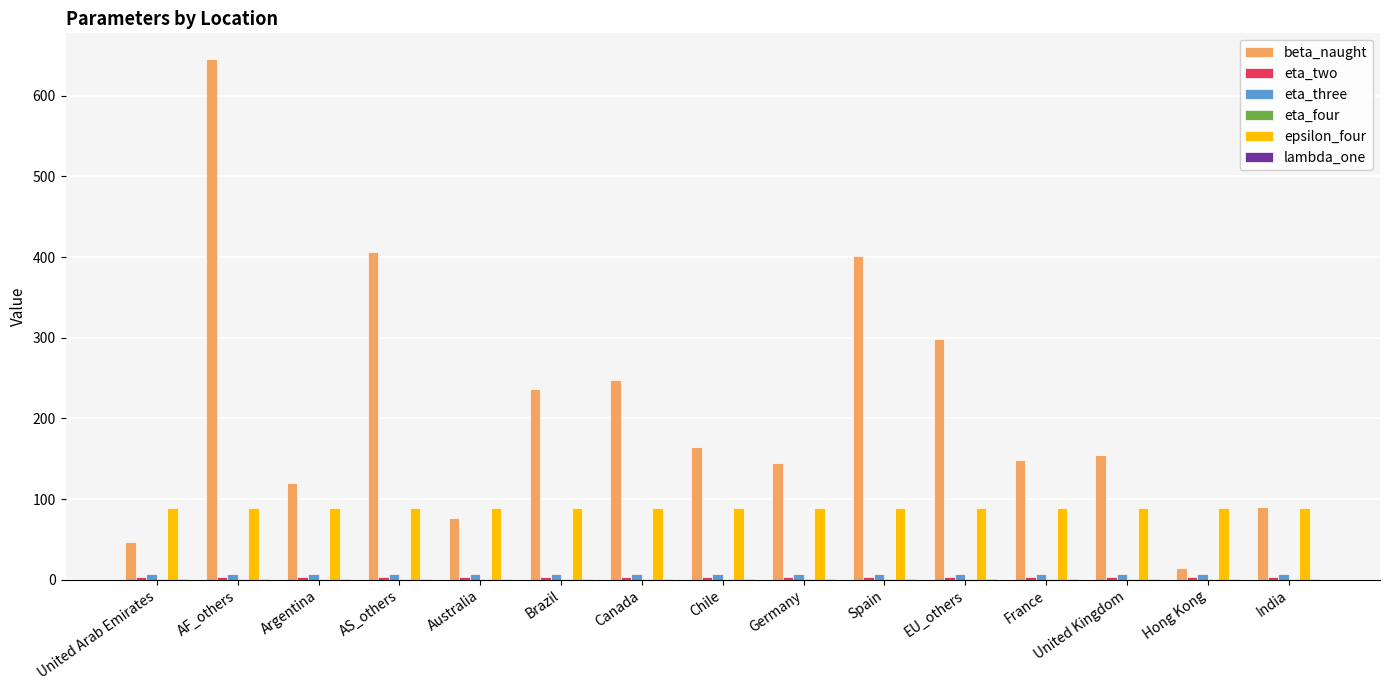

How many groups of bars are there?

15